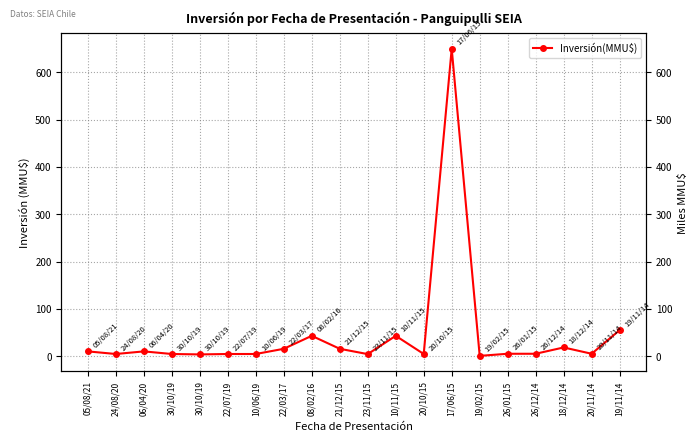

How many lines are shown in the chart?

1